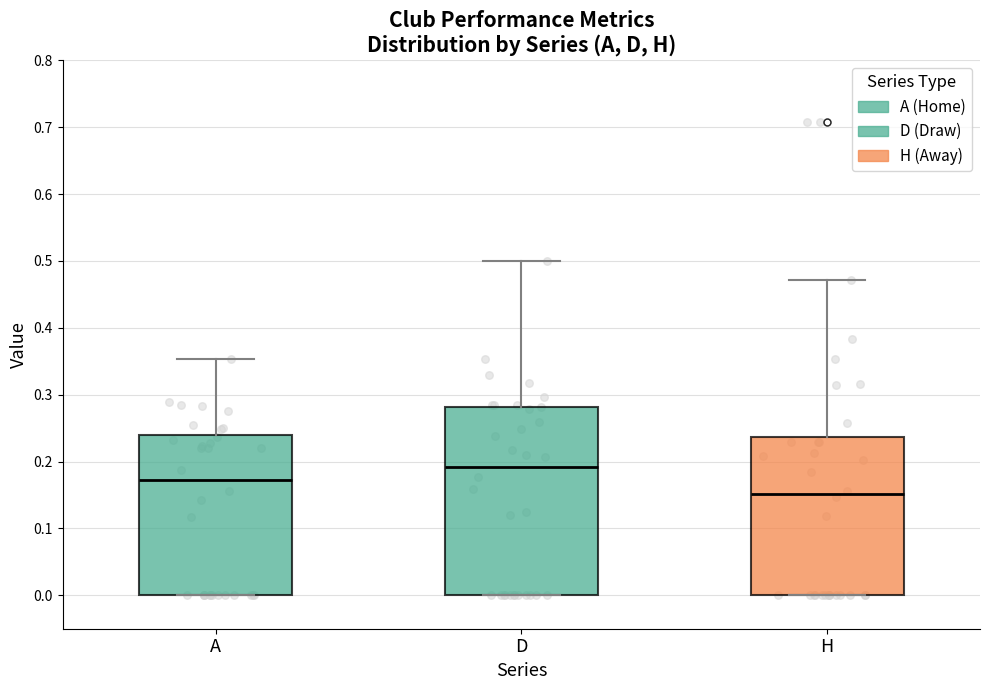

Reading left to right, read every box against the y-axis: the position of its median line, the range the box covers, and the ends of its whiskers. The values are not printed on the chart, so give them approximately, as read against the axis.

A: median 0.17, box 0.00 to 0.24, whiskers 0.00 to 0.35
D: median 0.19, box 0.00 to 0.28, whiskers 0.00 to 0.50
H: median 0.15, box 0.00 to 0.24, whiskers 0.00 to 0.47